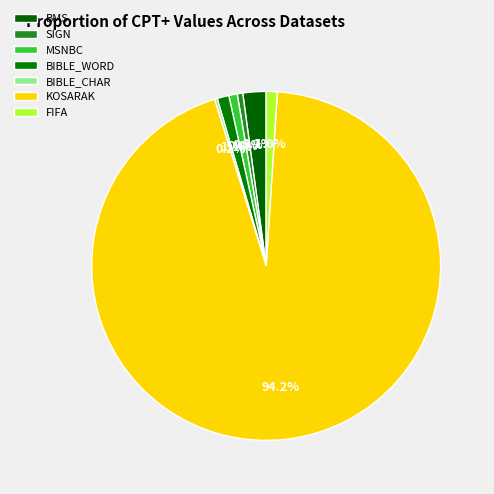

Is it true that FIFA is 11% of the pie?

False